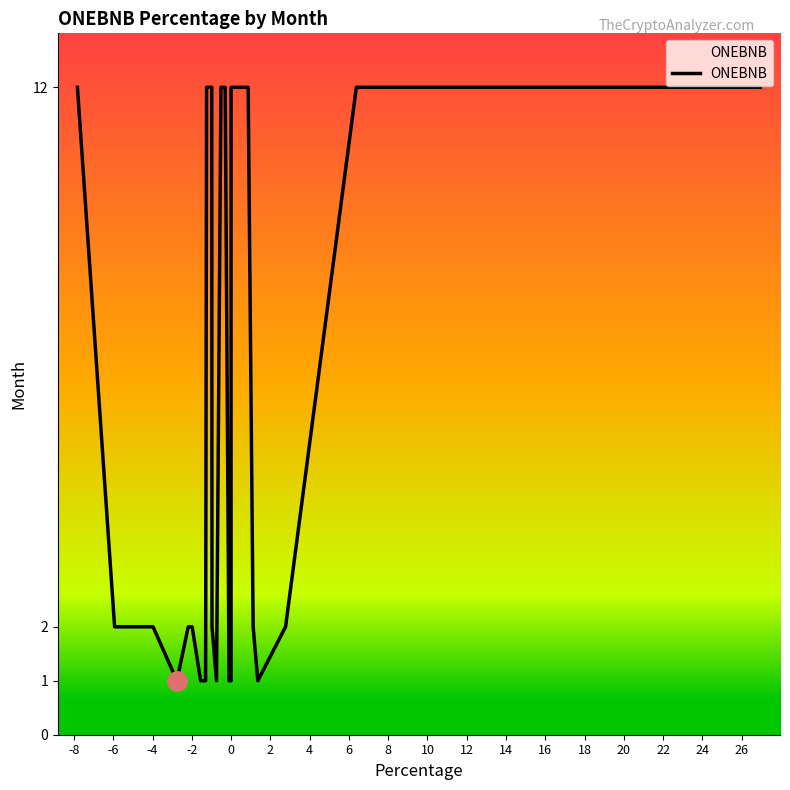

What is the minimum value shown in the chart?

1